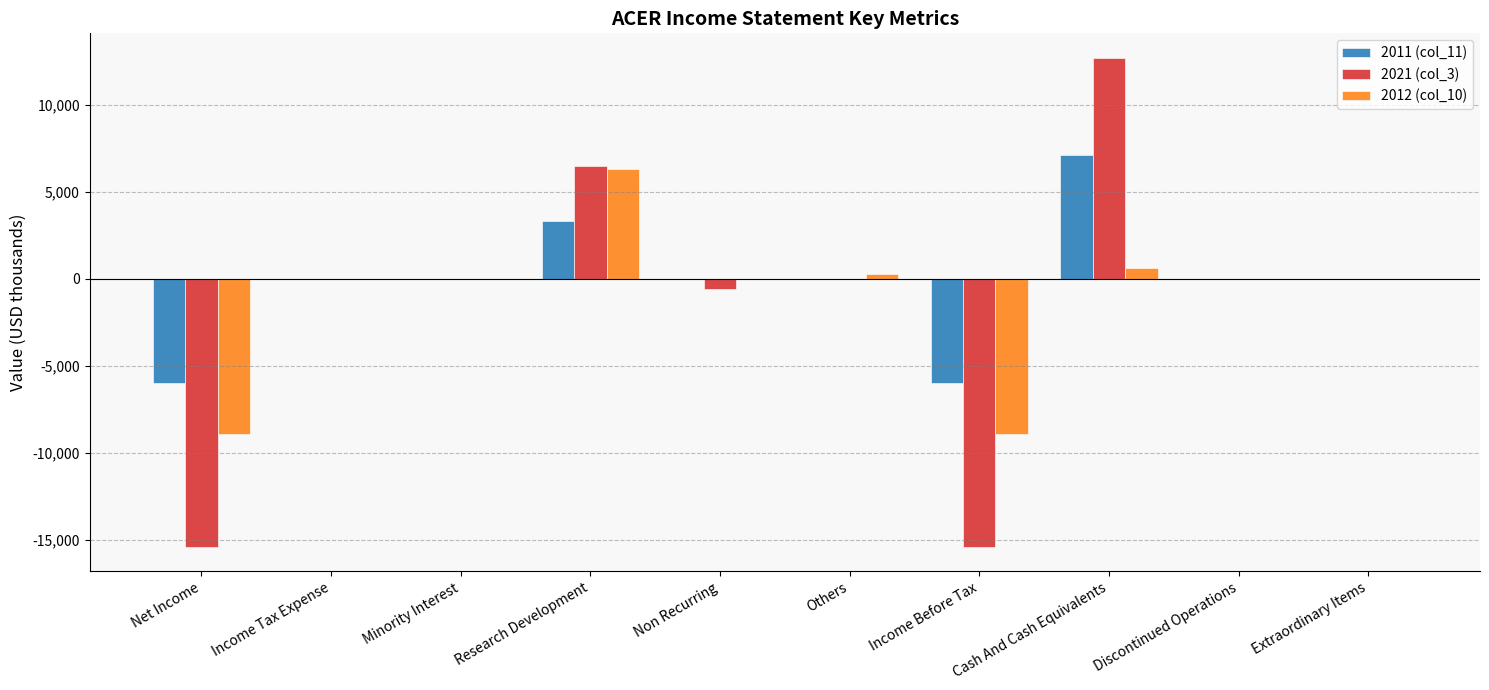

What is the sum of all 2011 (col_11) values?

-1600